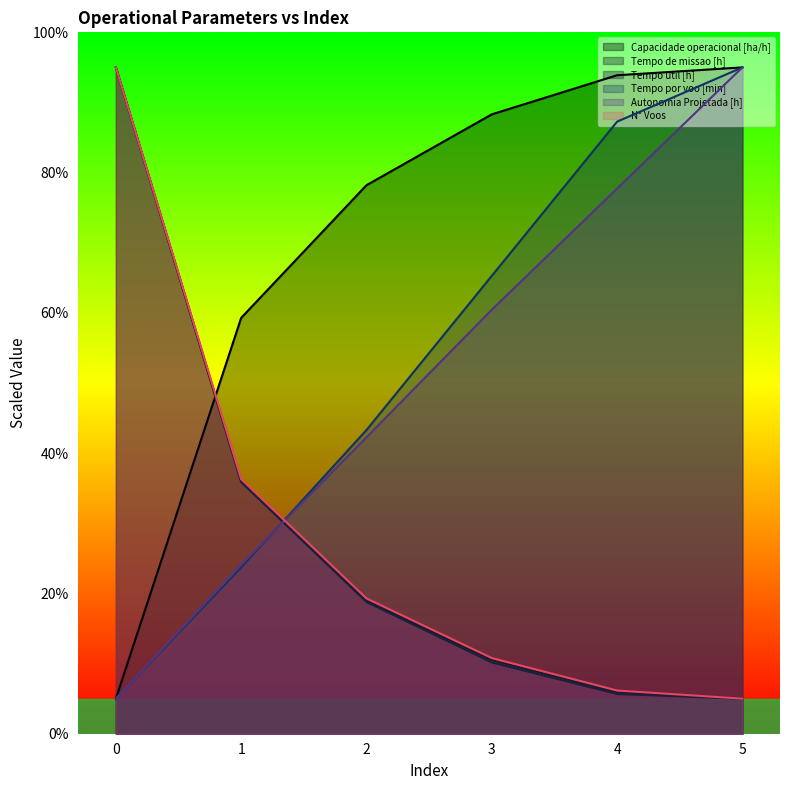

After their last crossing, which series has the higher values: Tempo por voo [min] or Autonomia Projetada [h]?

Tempo por voo [min]